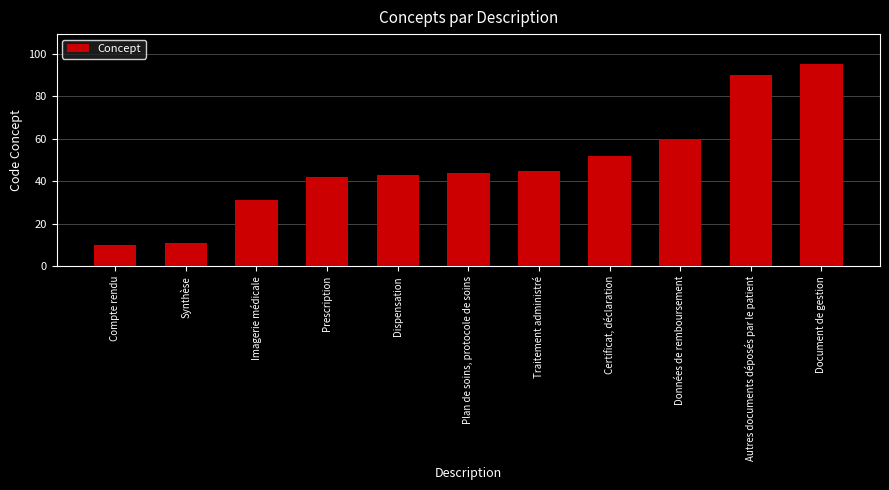

What is the difference between the values at Dispensation and Synthèse?

32